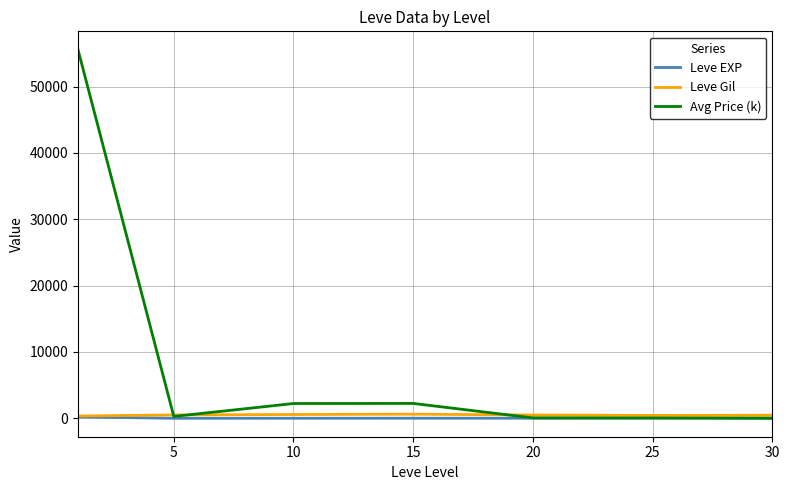

What is the maximum value shown in the chart?

55560.8